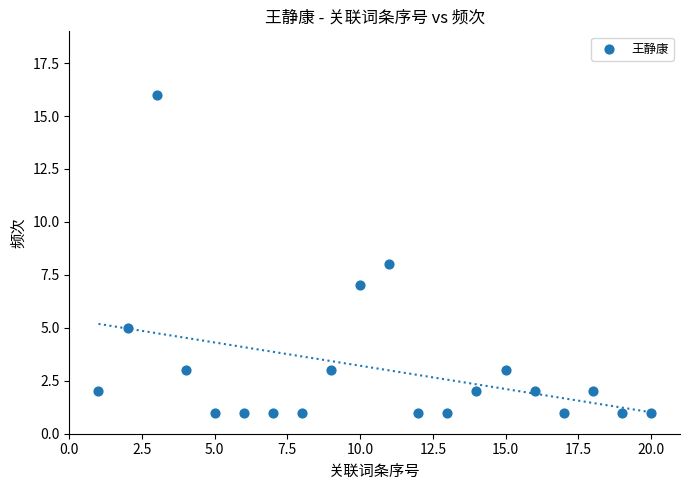

What is the range of X values (max minus min)?

19